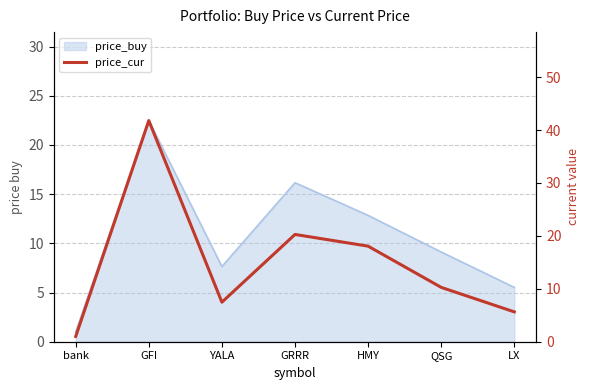

What position from the right is HMY?

3